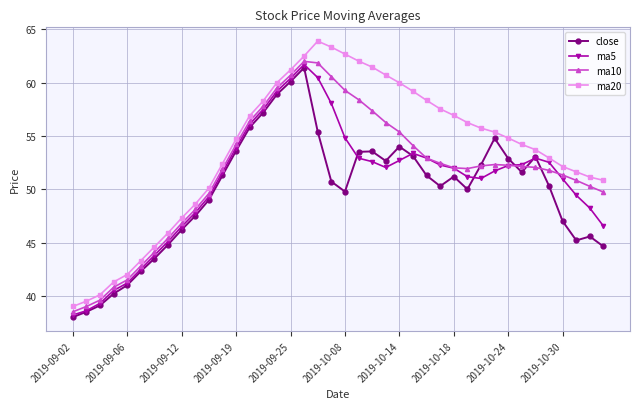

Which series has the widest spread of values?

ma20